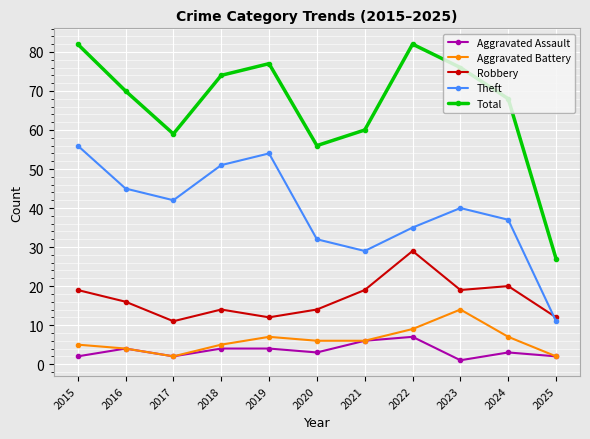

What is the value of the Robbery point at the 8th from the left?

29